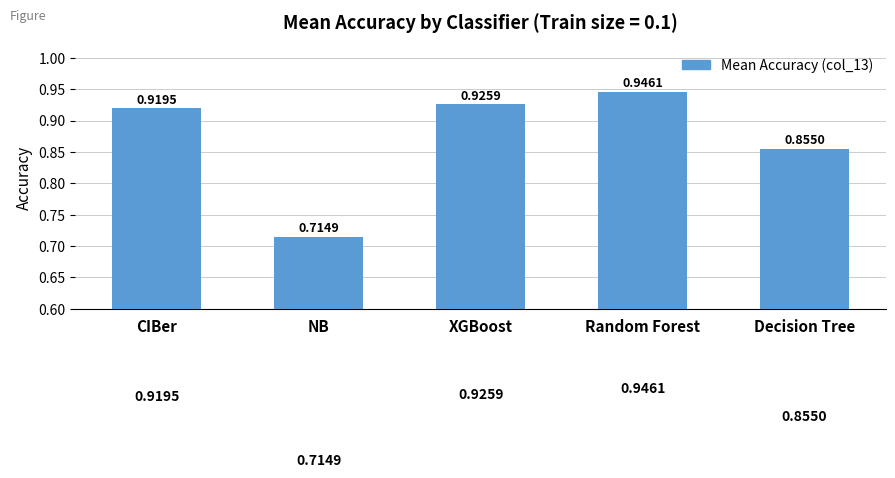

How many series are shown in this chart?

1